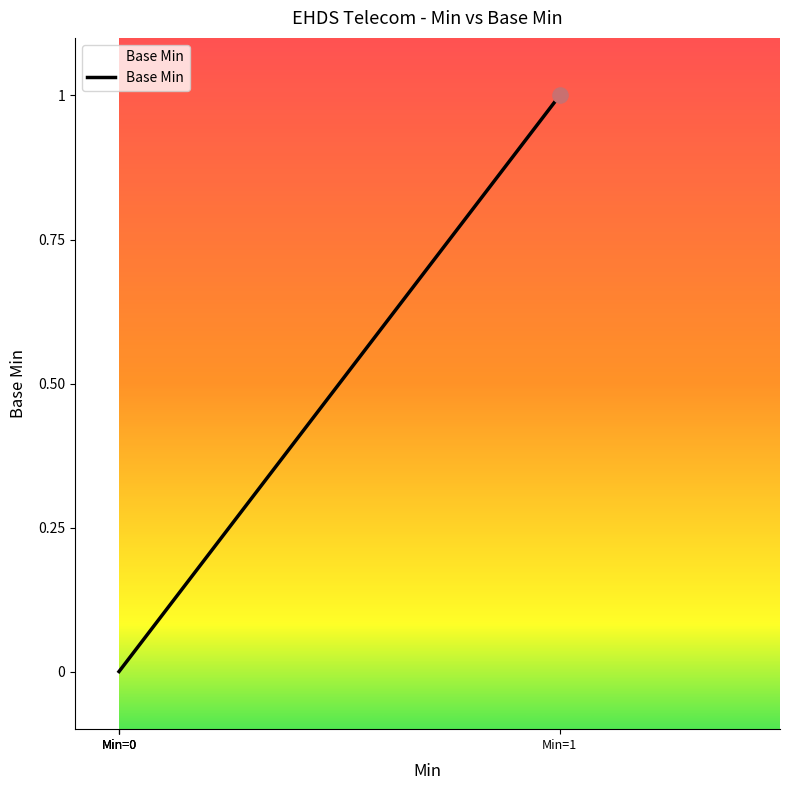

Which has a higher value, Min=1 or Min=0?

Min=1